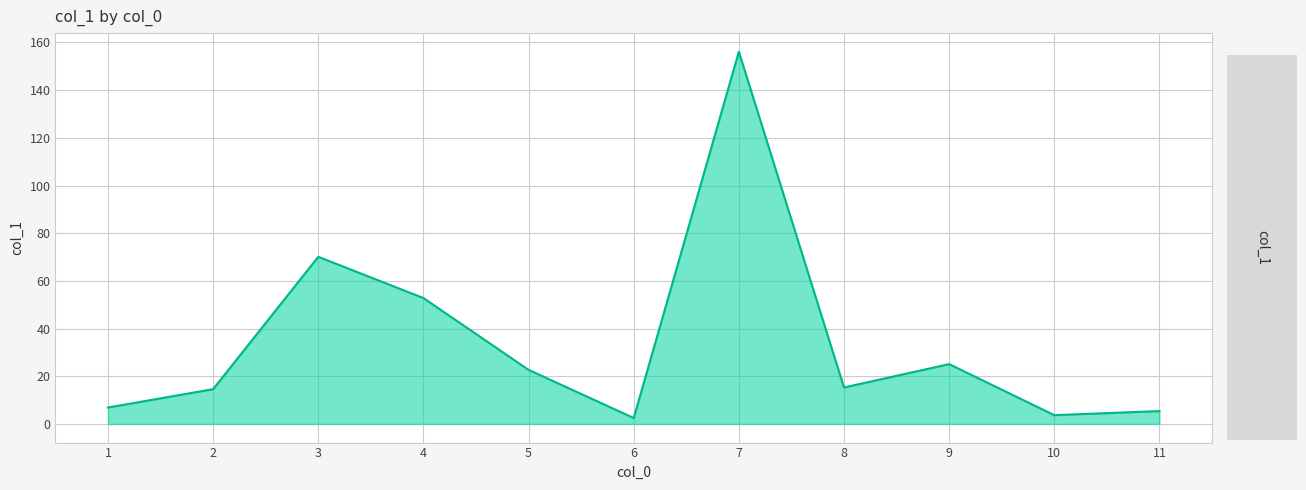

What is the difference between the maximum and minimum values?

153.6